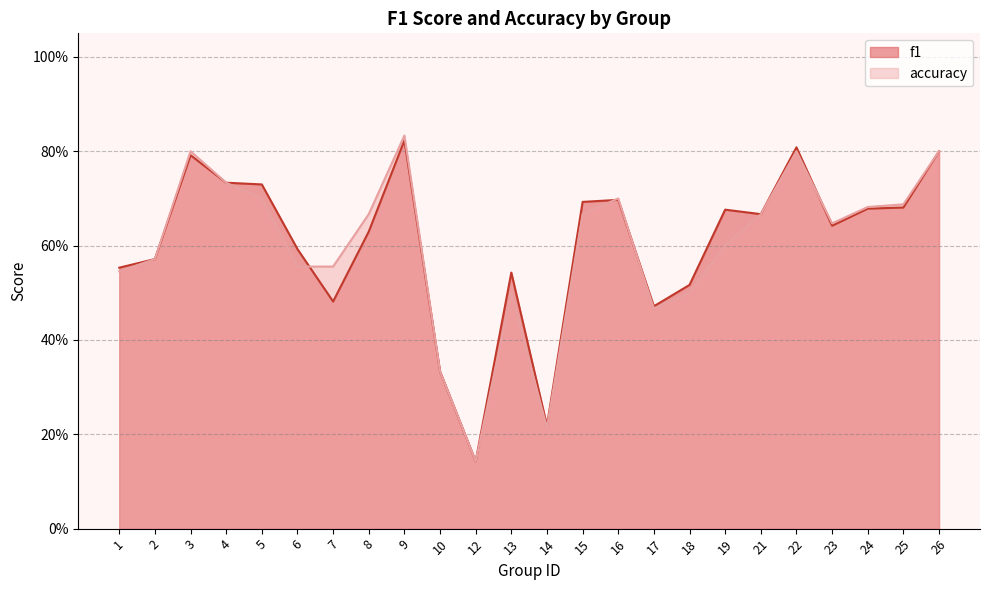

Where is accuracy nearest to the value 0?

12